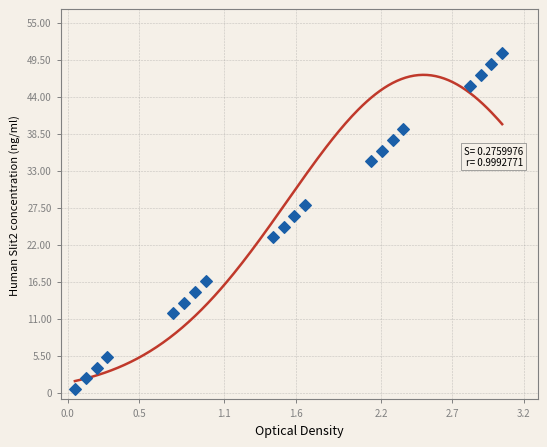

What is the range of X values (max minus min)?

3.0